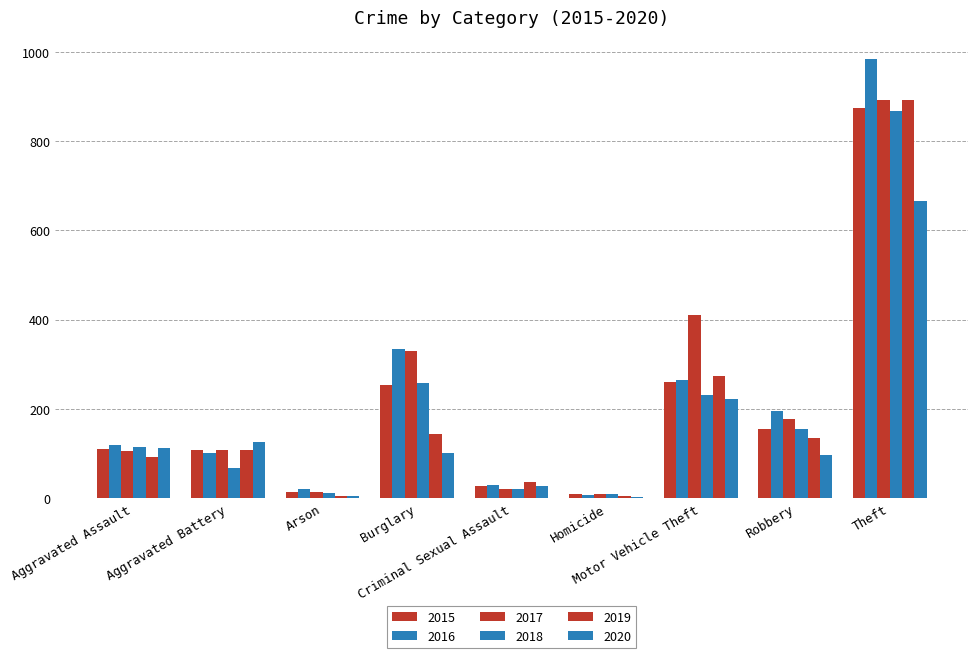

Are the bars grouped side by side (vs. stacked)?

Yes